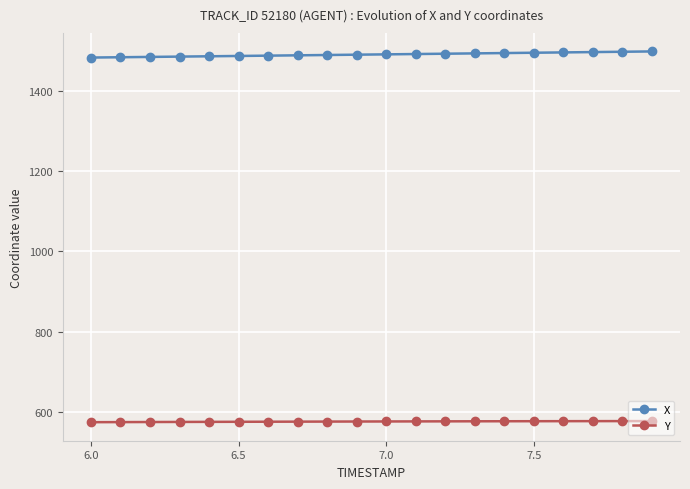

What is the sum of all X values?

29809.0